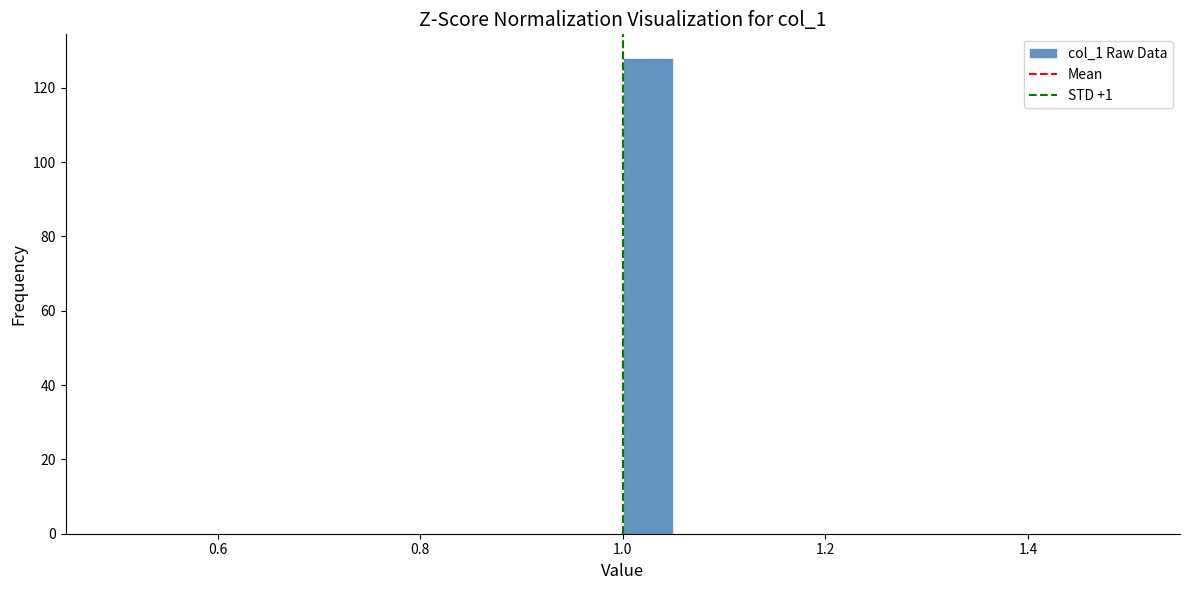

Read against the x-axis, roughly where is the centre of the tallest bar?

1.02